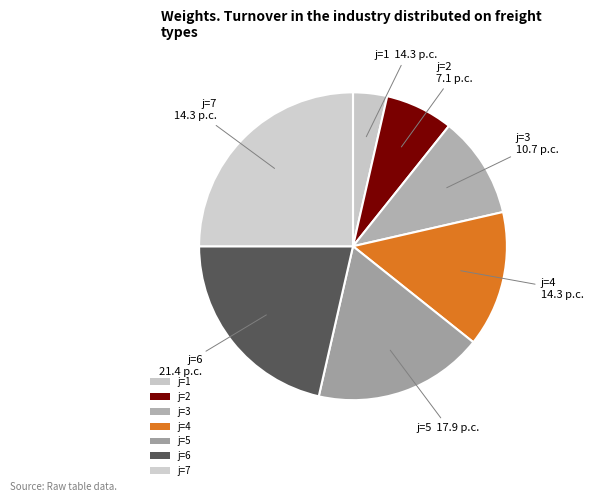

How many segments does this pie chart have?

7